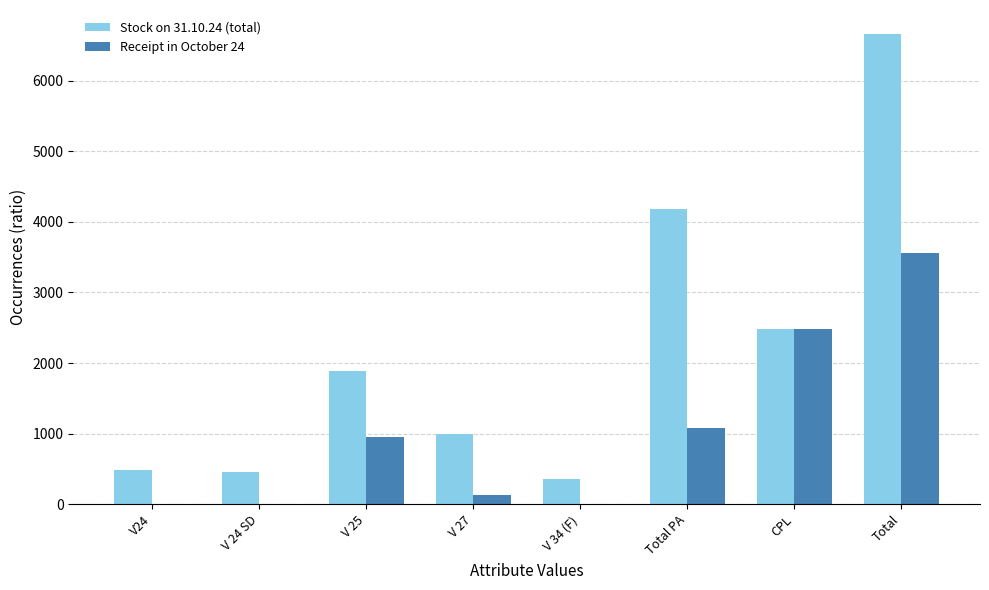

The value of Receipt in October 24 at CPL is 2480.0. True or false?

True